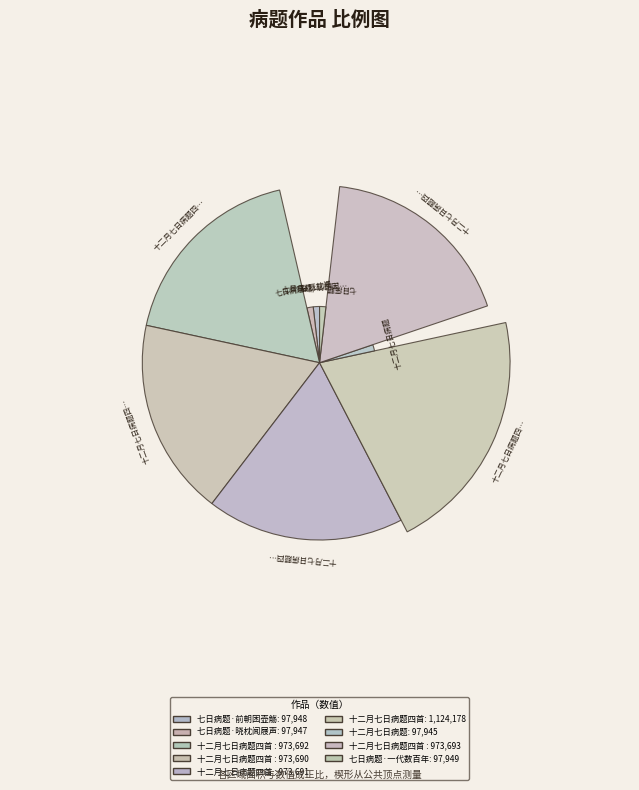

What portion of the pie excludes 十二月七日病题四首 其三?

82.0%